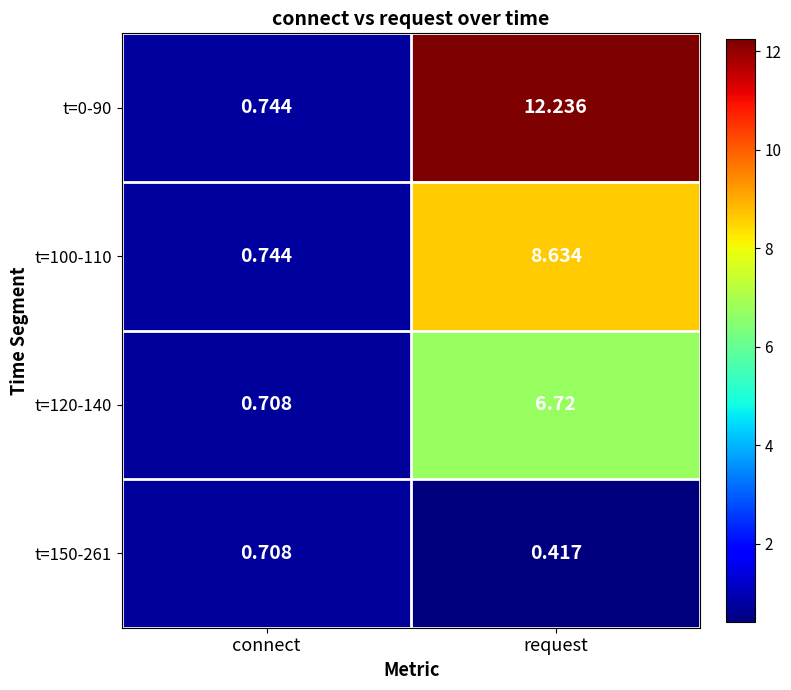

At which label does t=100-110 first exceed 8?

request